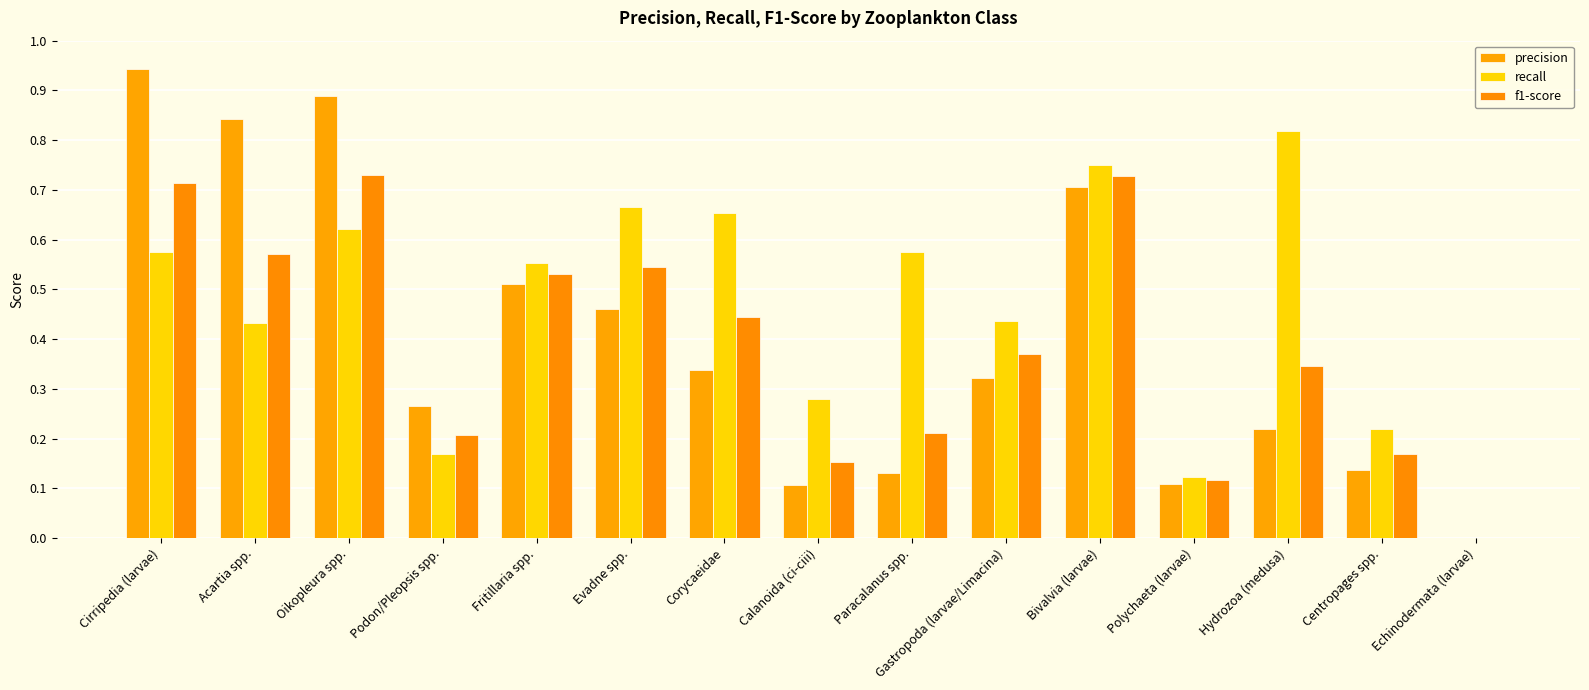

What is the difference between the highest and lowest values at Hydrozoa (medusa)?

0.6